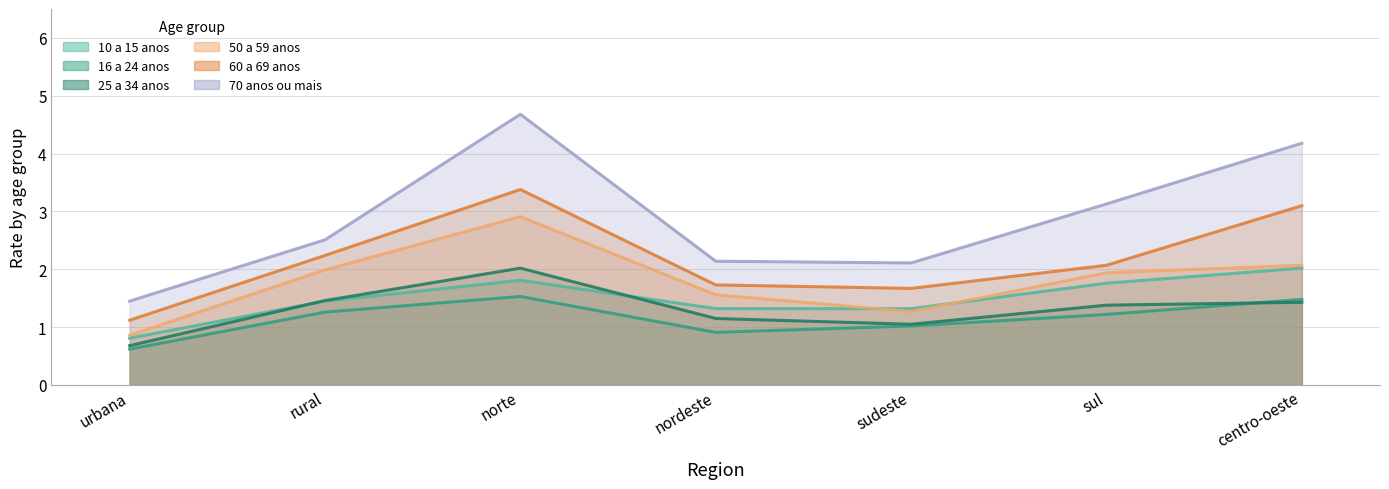

At rural, list the series in order from largest to smallest.

70 anos ou mais, 60 a 69 anos, 50 a 59 anos, 25 a 34 anos, 10 a 15 anos, 16 a 24 anos